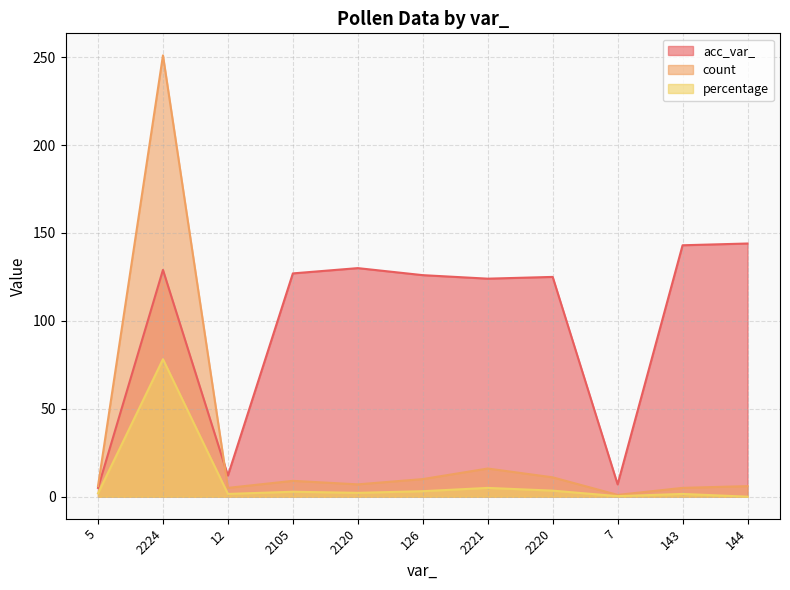

Reading left to right, list all the values displayed in this chart.

acc_var_: 5.0	129.0	12.0	127.0	130.0	126.0	124.0	125.0	7.0	143.0	144.0
count: 6.0	251.0	5.0	9.0	7.0	10.0	16.0	11.0	1.0	5.0	6.0
percentage: 1.9	78.2	1.6	2.8	2.2	3.1	5.0	3.4	0.3	1.6	0.0